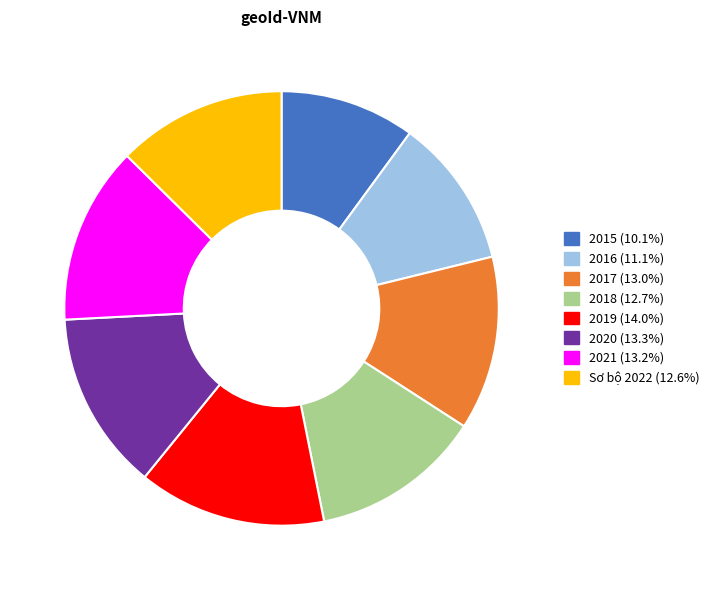

Approximately how many times larger is the value at Sơ bộ 2022 compared to 2020?

0.9